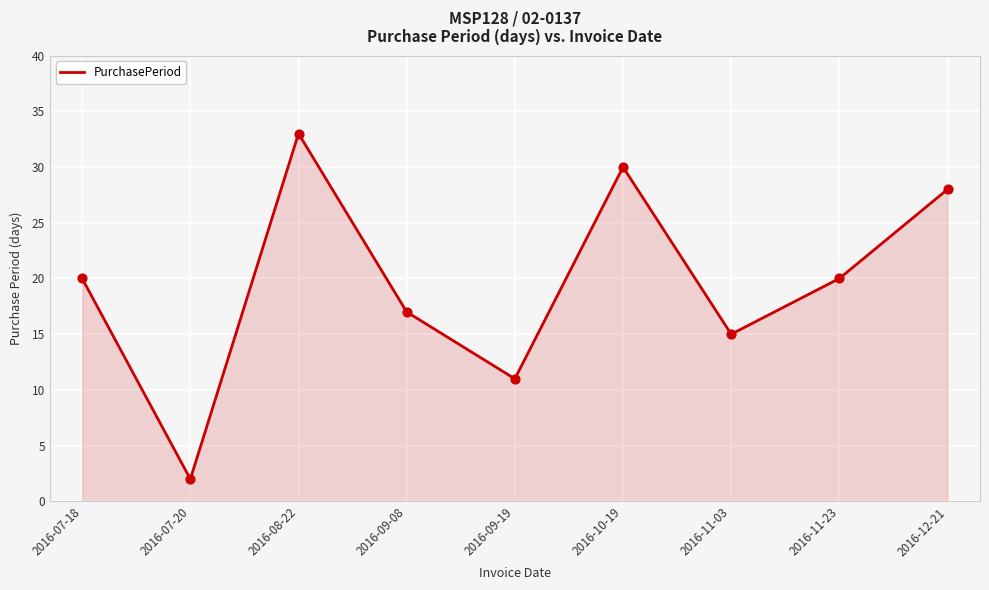

Between 2016-09-19 and 2016-11-03, which is larger?

2016-11-03